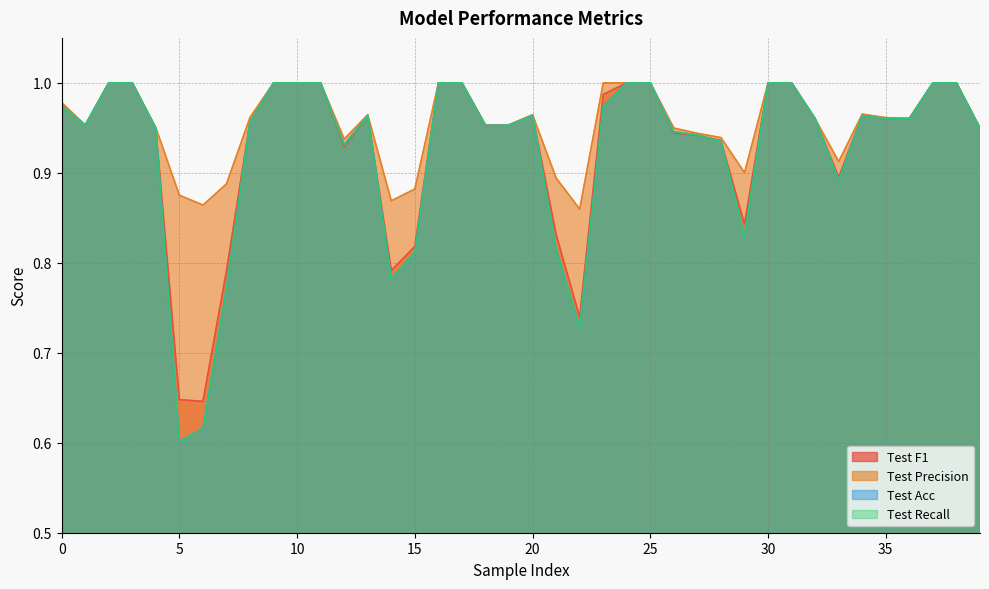

What is the difference between the second highest and minimum values in the Test Acc series?

0.4